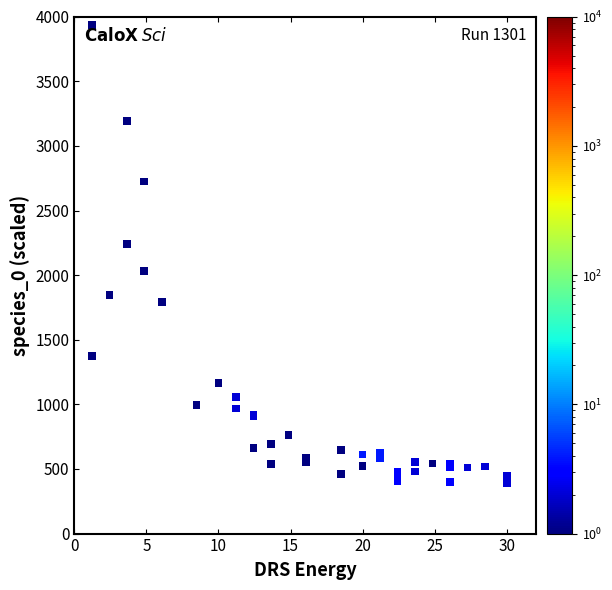

What Y value in the scatter plot is closest to 2162?

2241.9